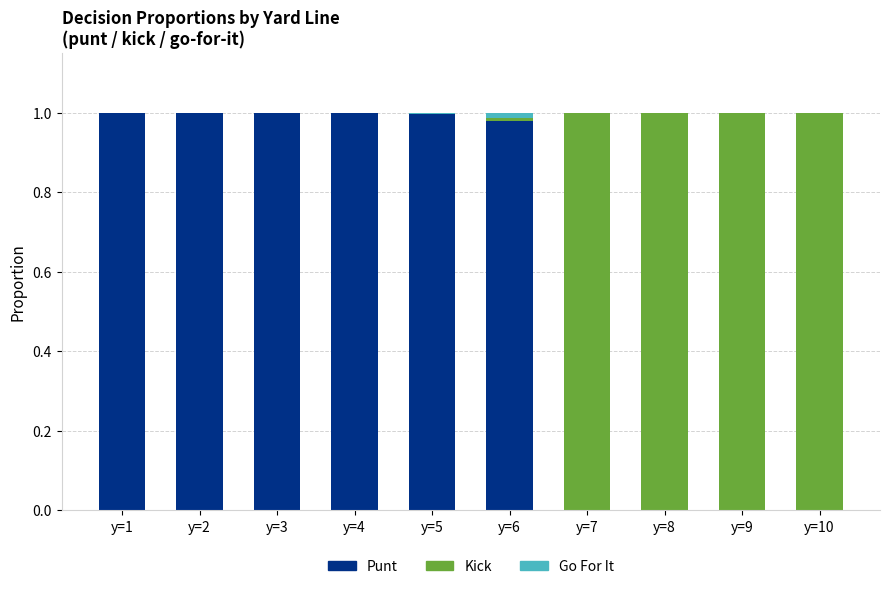

How many data points does each series have?

10